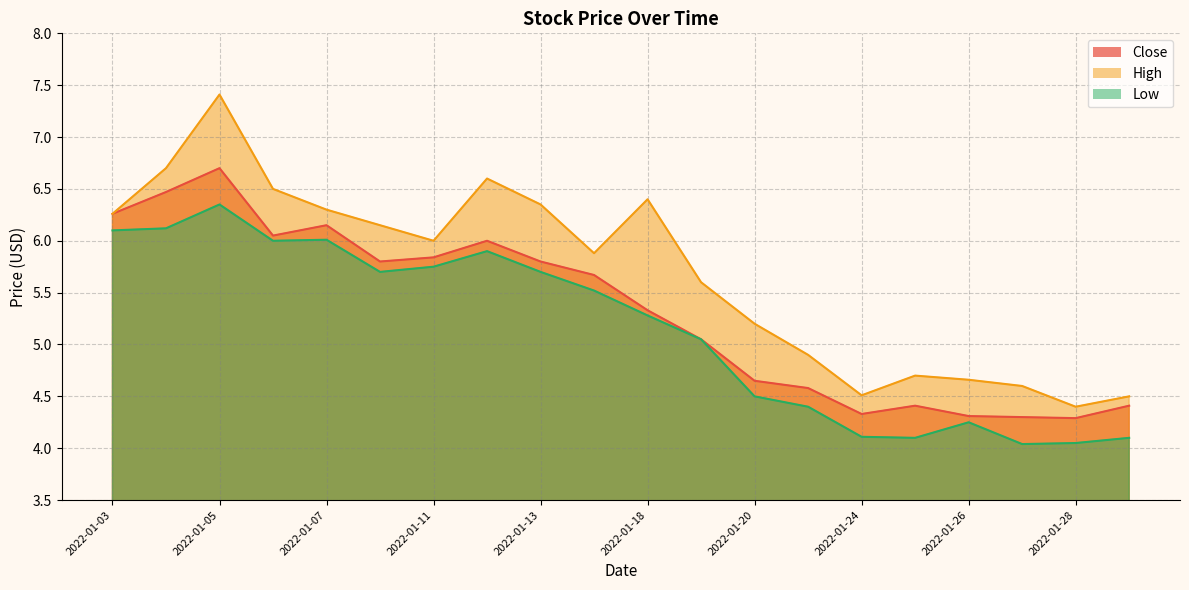

What is the total value across all series at 2022-01-14?

17.1